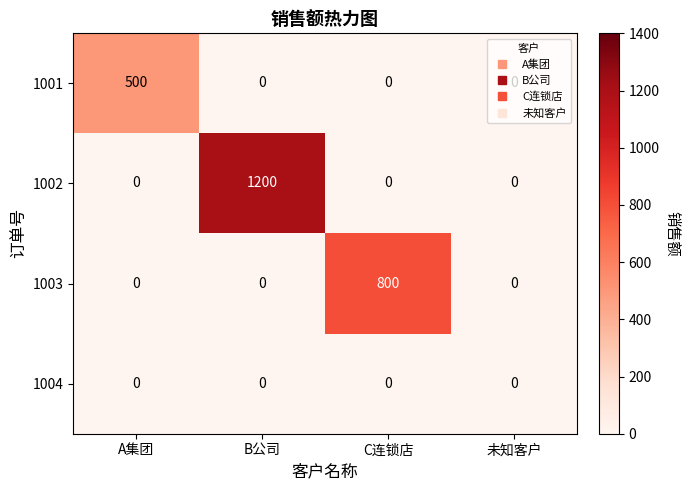

List the series in order of their overall mean, highest first.

1002, 1003, 1001, 1004